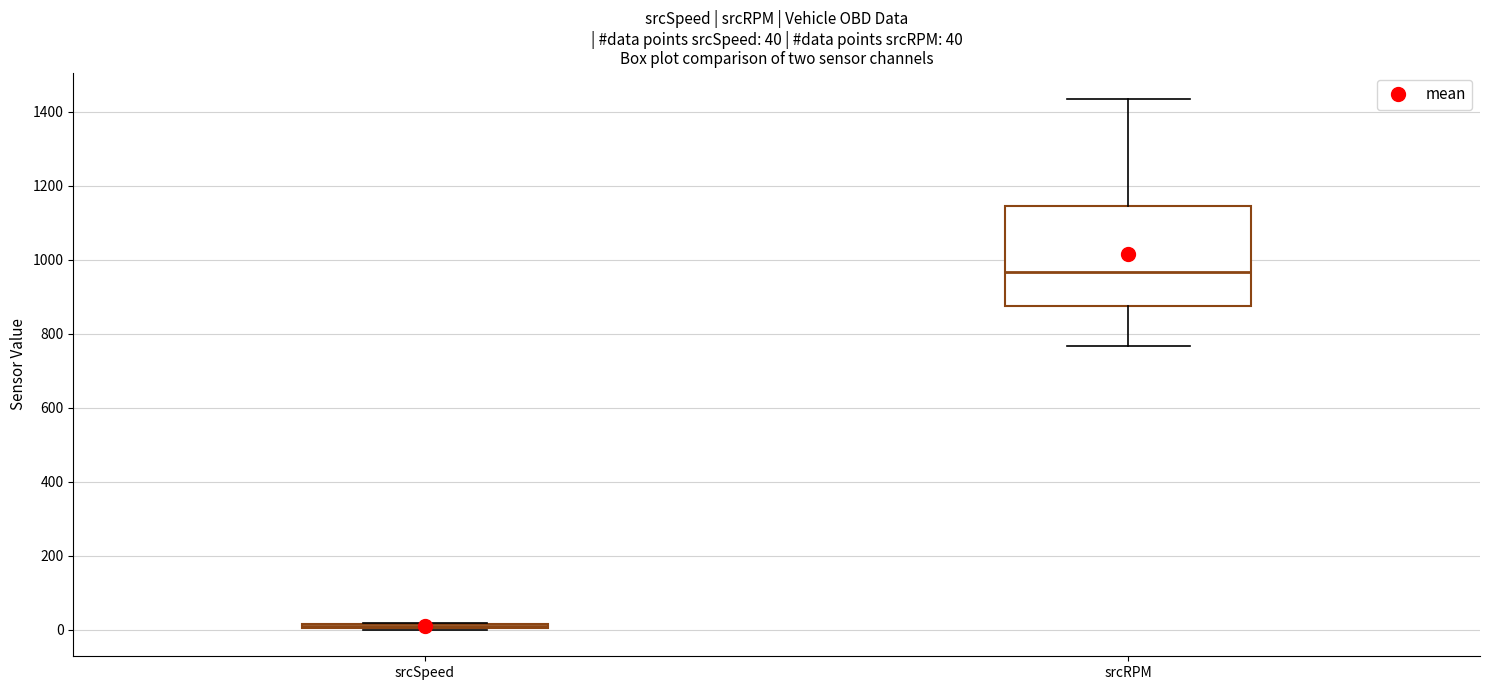

Which box is the tallest, from its lower edge to its upper edge?

srcRPM